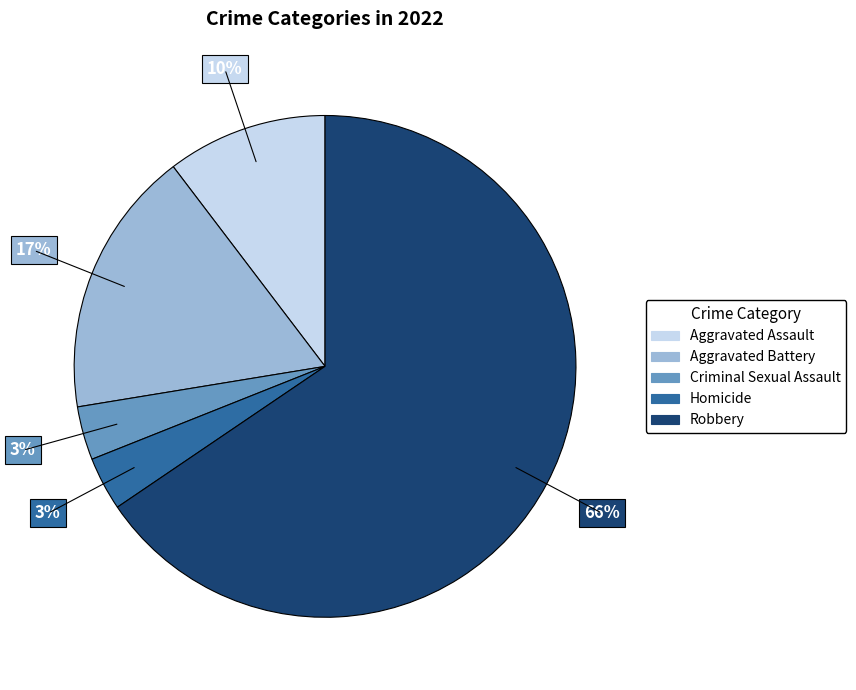

True or false: Criminal Sexual Assault accounts for 3% of the total.

True